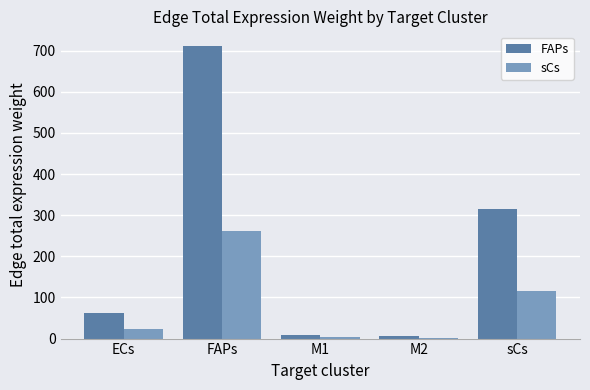

Count the number of data series in this chart.

2